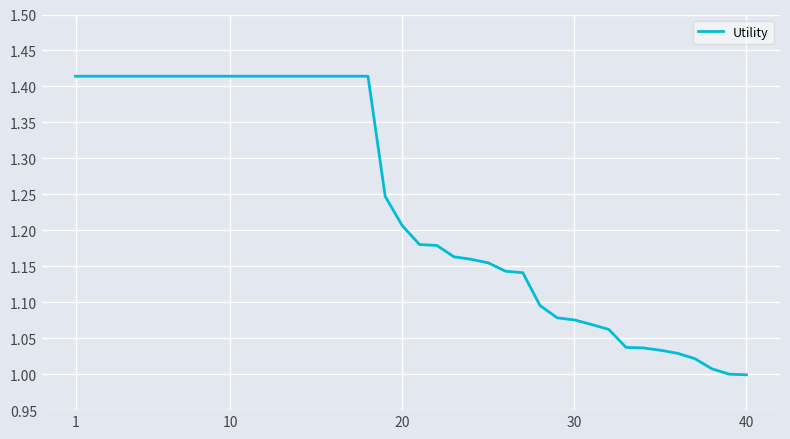

What is the difference between the maximum and minimum values?

0.4